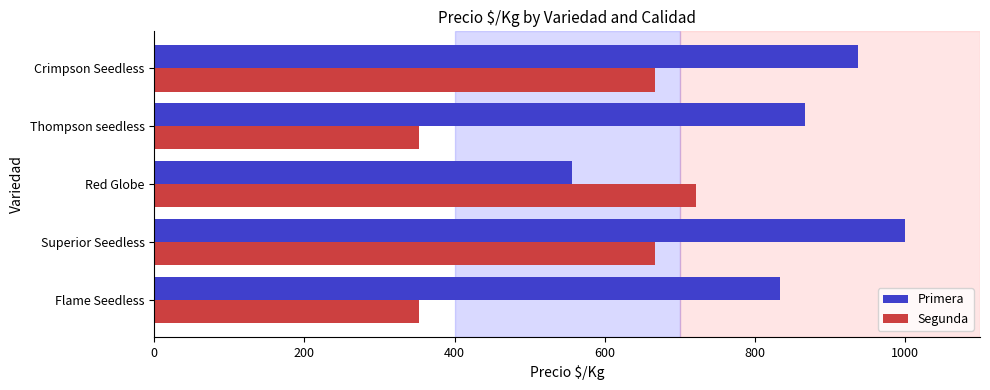

List the series in order of their overall mean, highest first.

Primera, Segunda